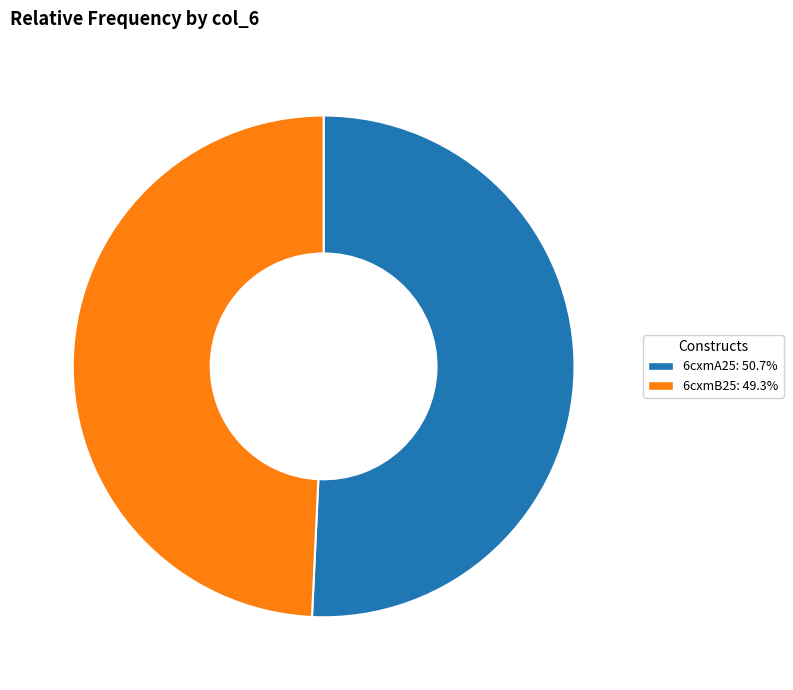

Is the sum of 6cxmA25 and 6cxmB25 greater than half?

Yes